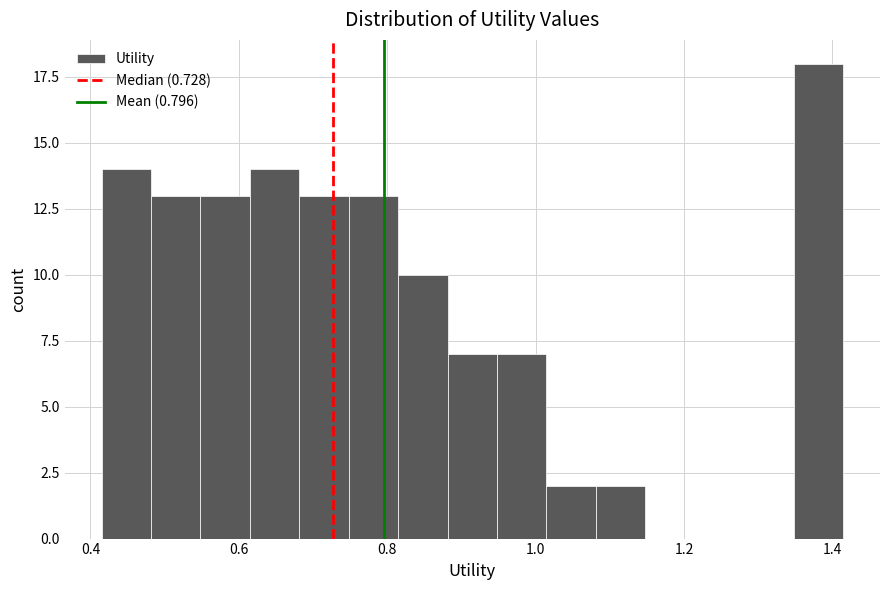

Read against the x-axis, roughly where is the centre of the tallest bar?

1.38